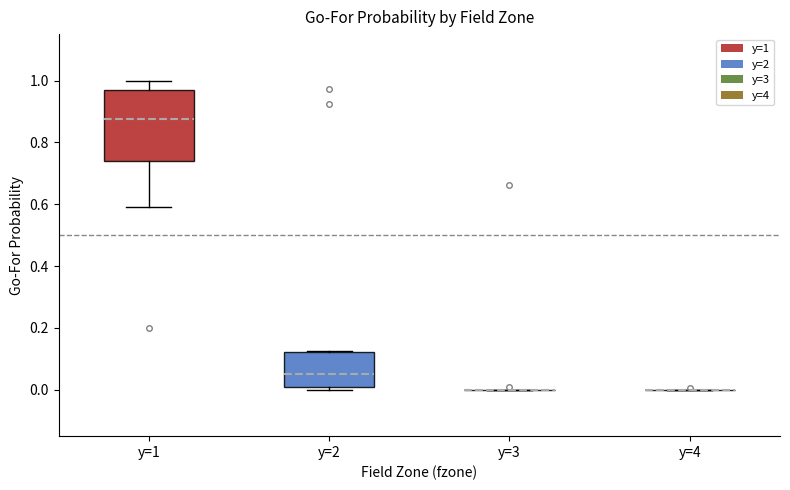

Which box is the tallest, from its lower edge to its upper edge?

y=1